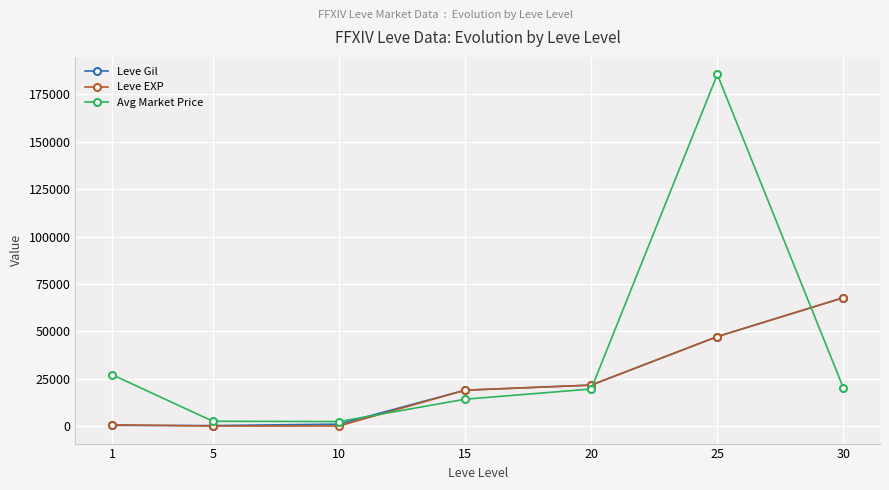

What is the difference between the maximum and minimum values in the Avg Market Price series?

183213